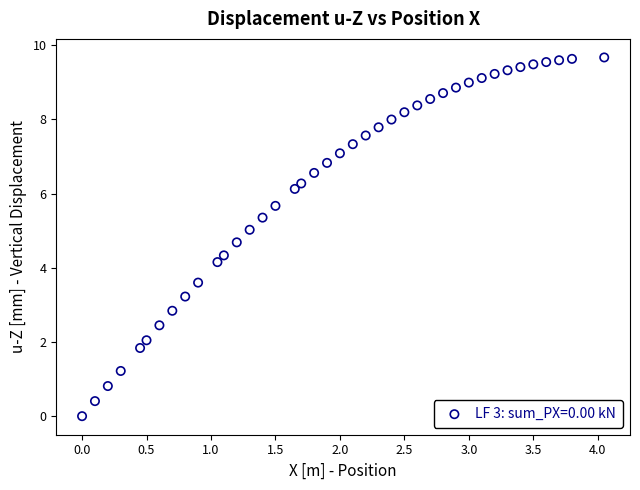

What Y value in the scatter plot is closest to 4?

4.2